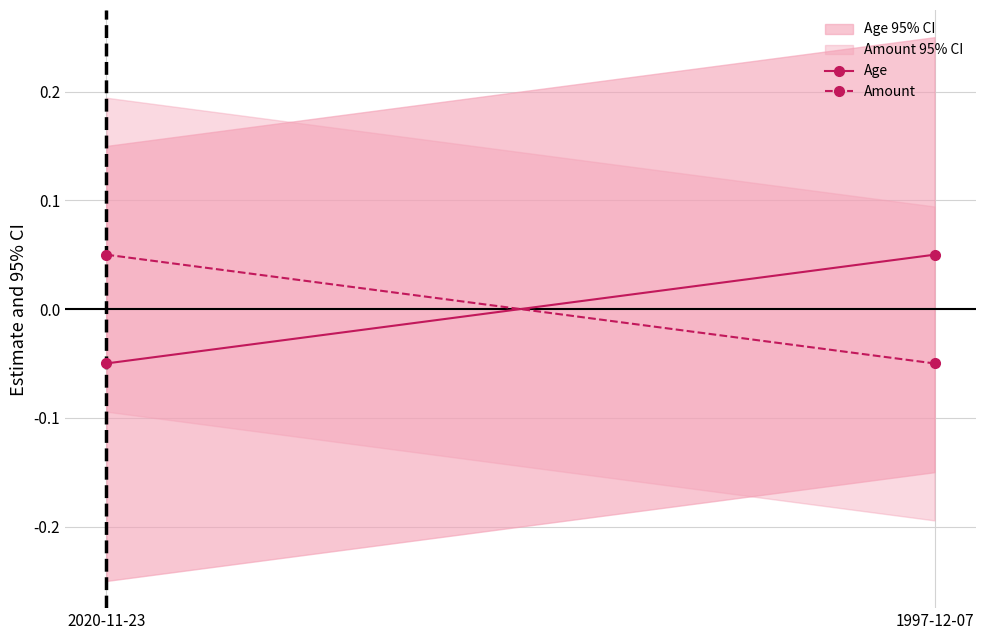

What is the difference between the maximum and minimum values in the Amount series?

0.1